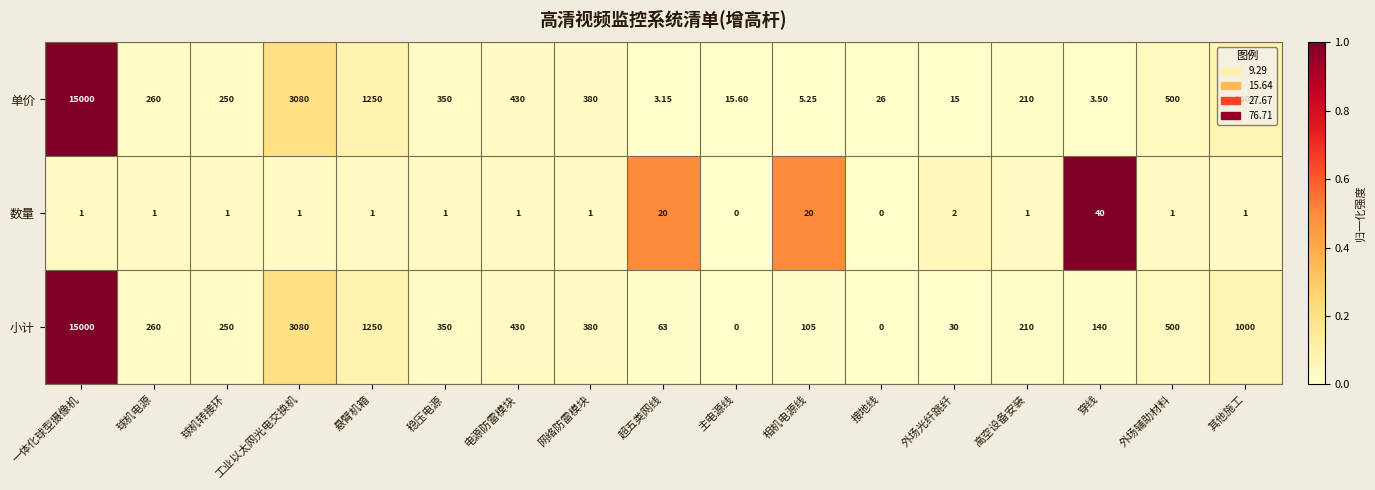

What is the total value across all series at 悬臂机箱?

2501.0